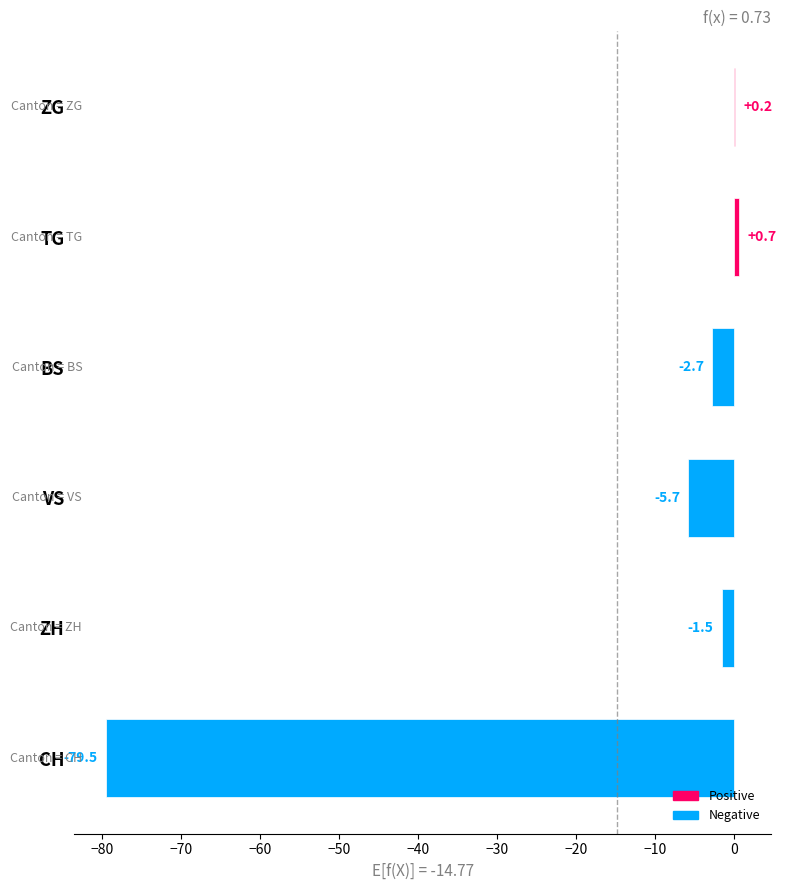

Which category has the highest value across all series?

TG